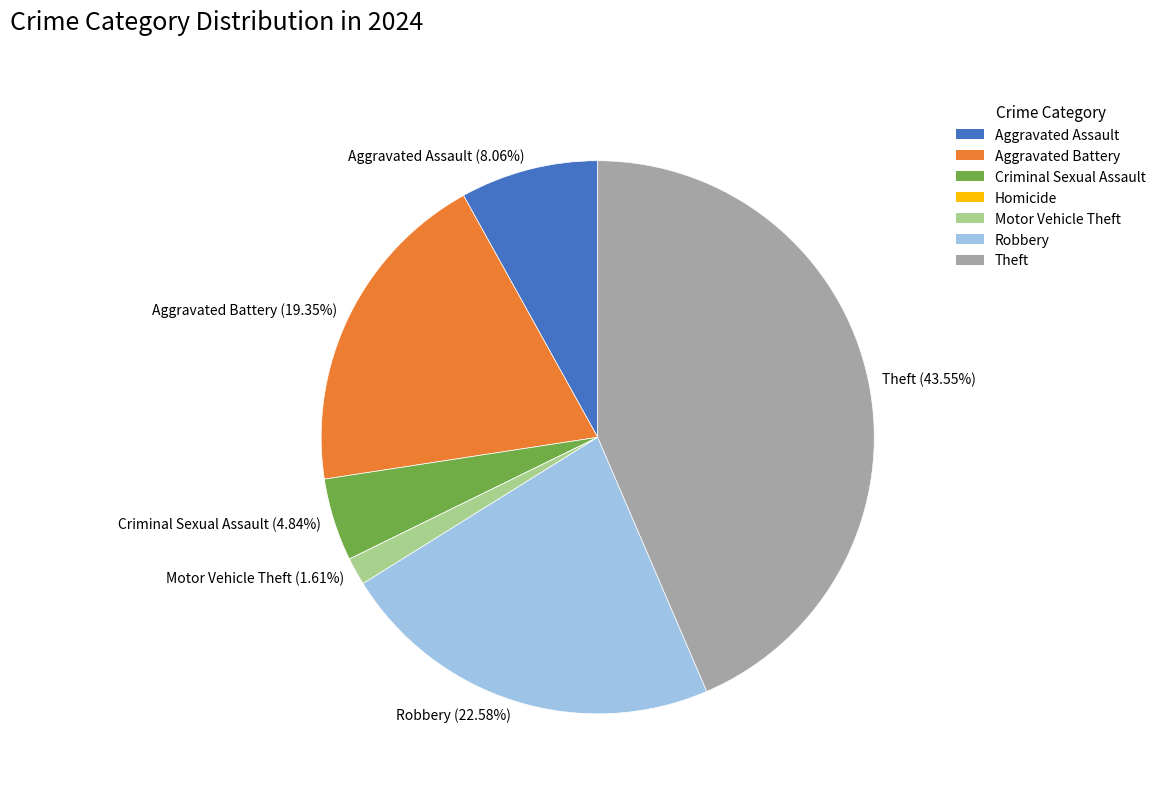

How much of the chart is everything except Criminal Sexual Assault?

95.2%